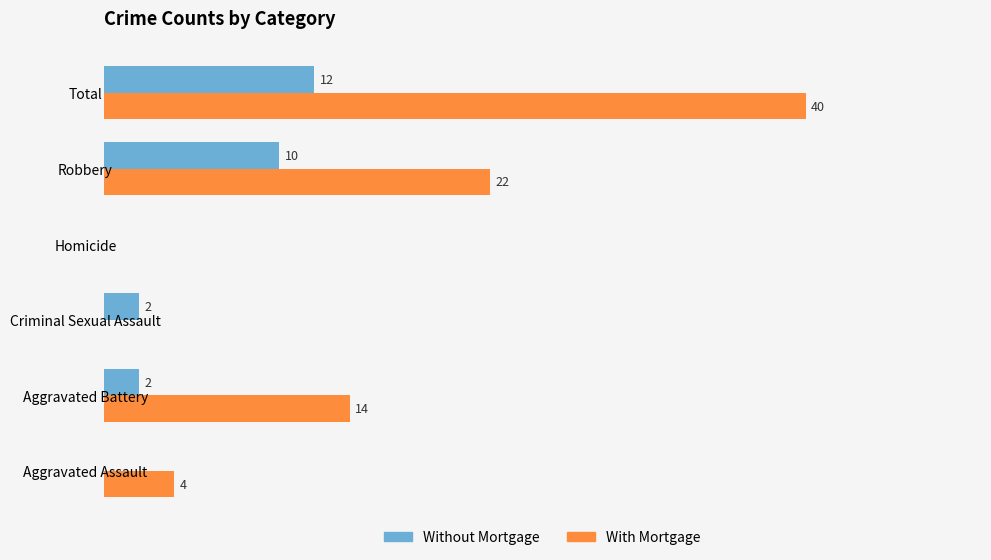

Which series changed the most between Aggravated Assault and Criminal Sexual Assault?

With Mortgage